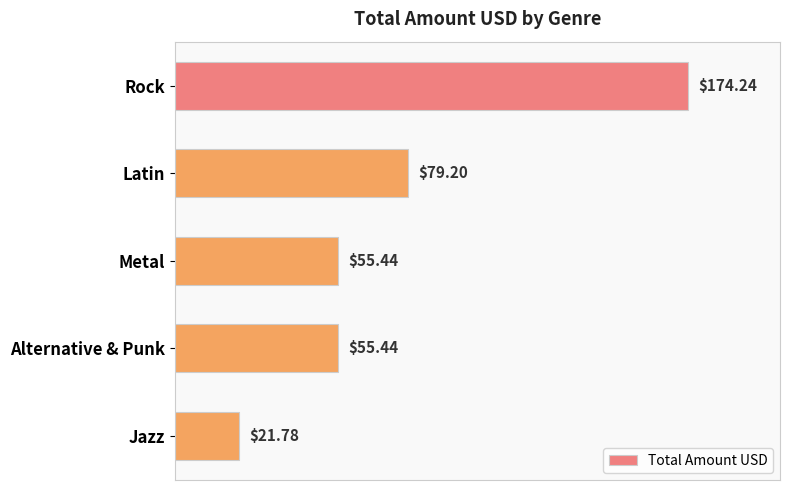

What is the sum of all values?

386.1